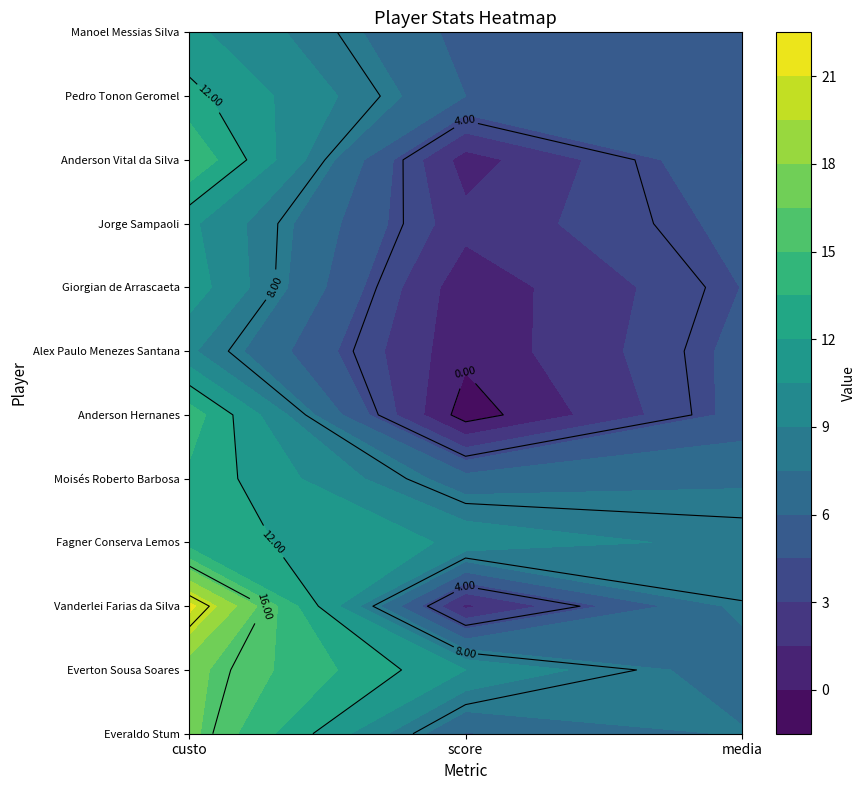

True or false: Everaldo Stum has a value of 16.9 at custo.

True